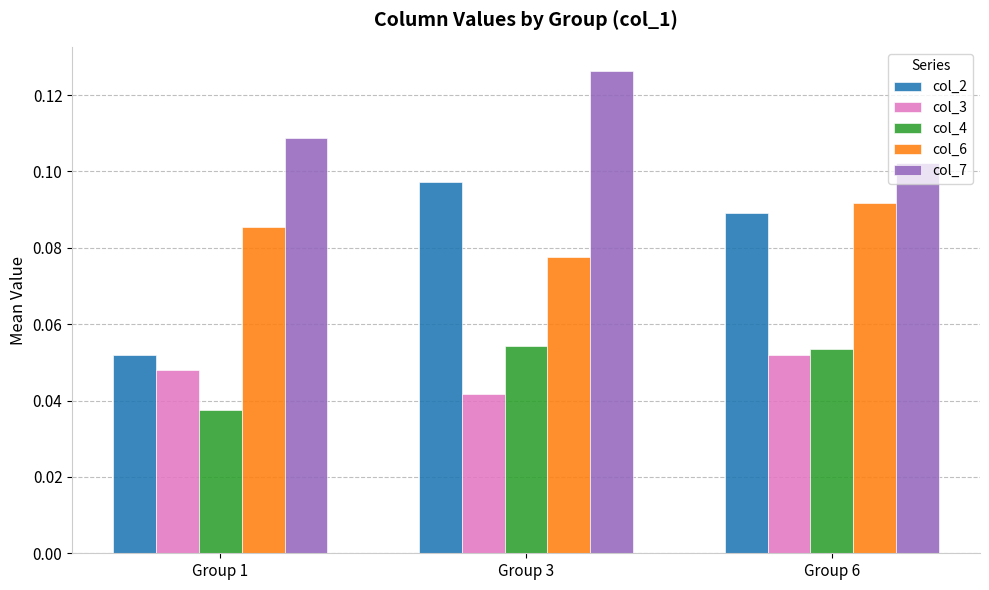

How many bars are there in total?

15